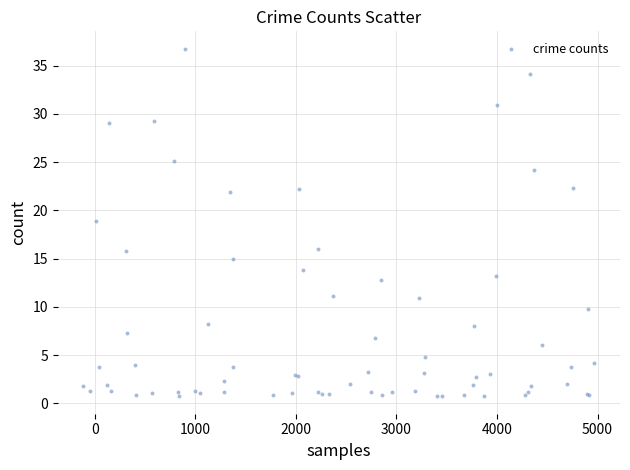

What Y value in the scatter plot is closest to 18?

19.0